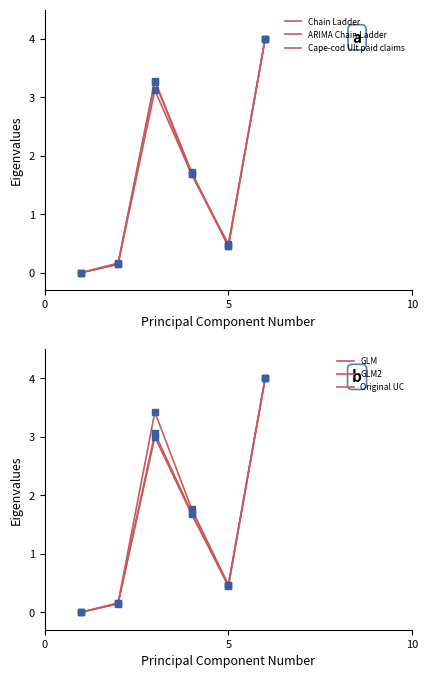

Is it true that ARIMA Chain Ladder equals 5.5 at 10?

False